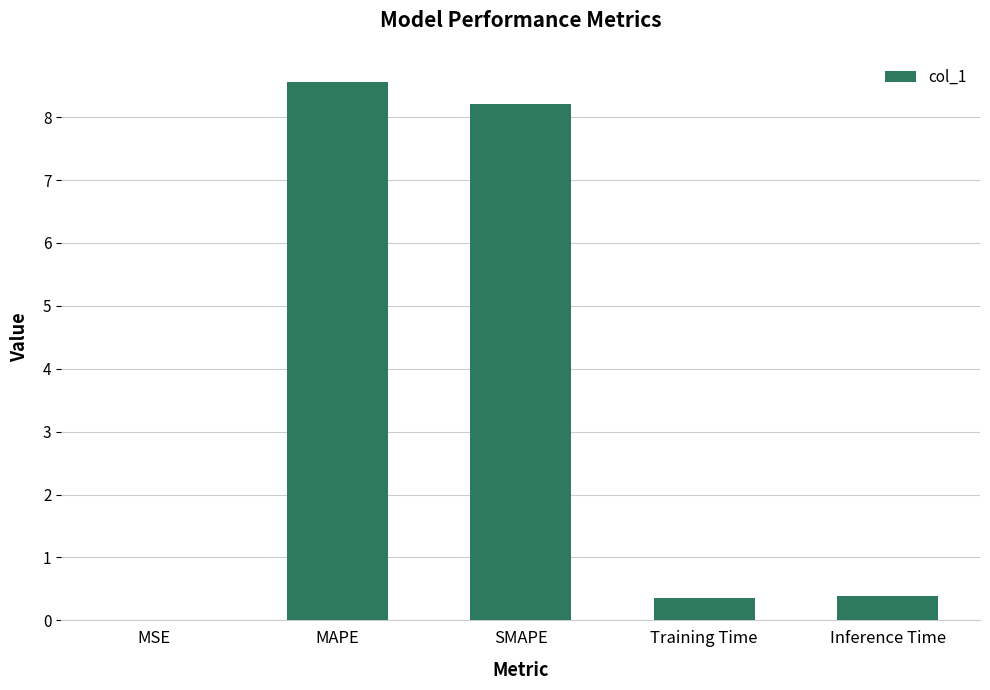

What value does the data have at SMAPE?

8.2